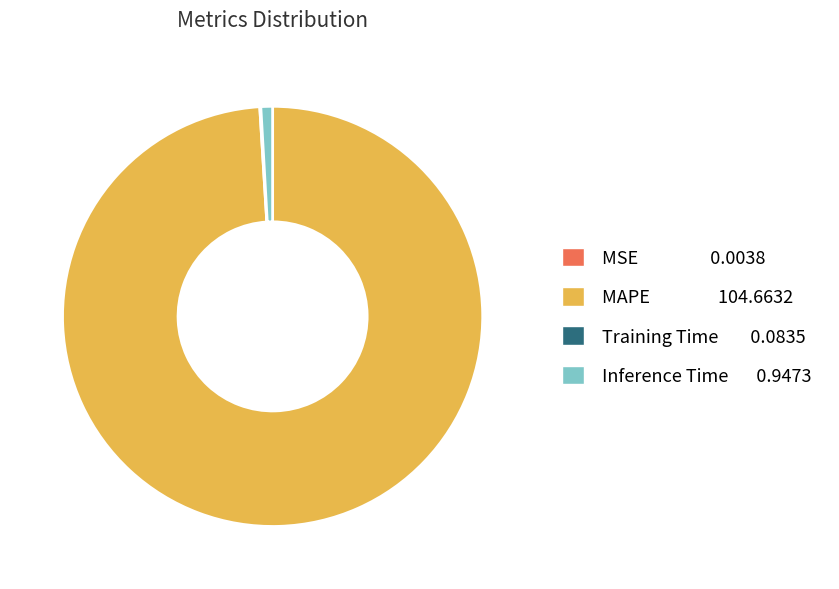

True or false: MAPE 104.6632 accounts for 93% of the total.

False